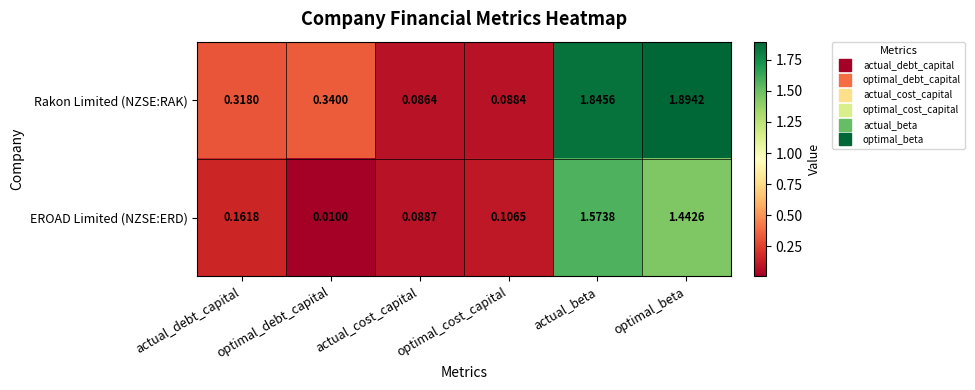

Rank the series by their maximum value, from highest to lowest.

Rakon Limited (NZSE:RAK), EROAD Limited (NZSE:ERD)